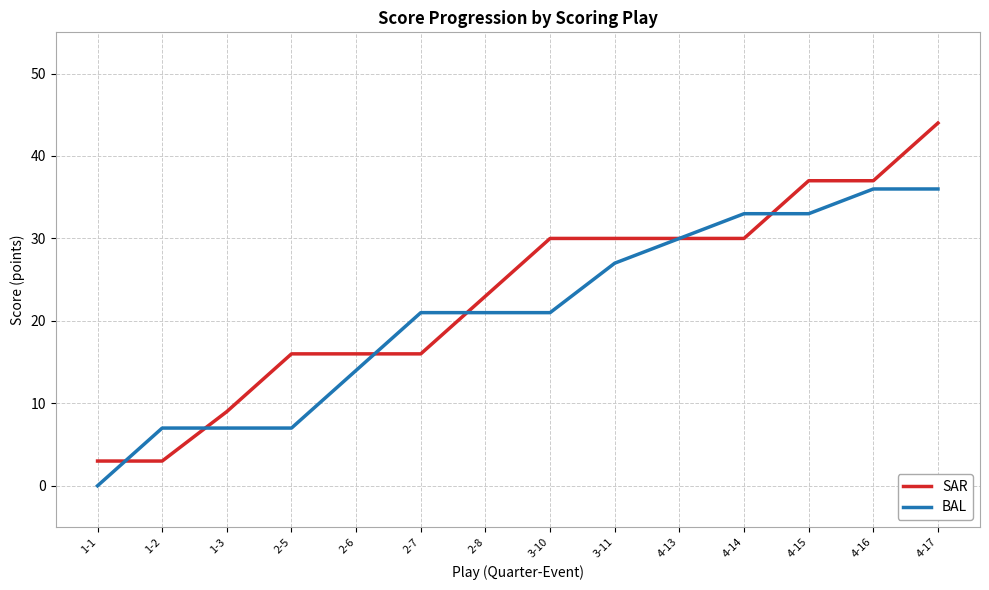

True or false: SAR has a value of 64 at 4-17.

False